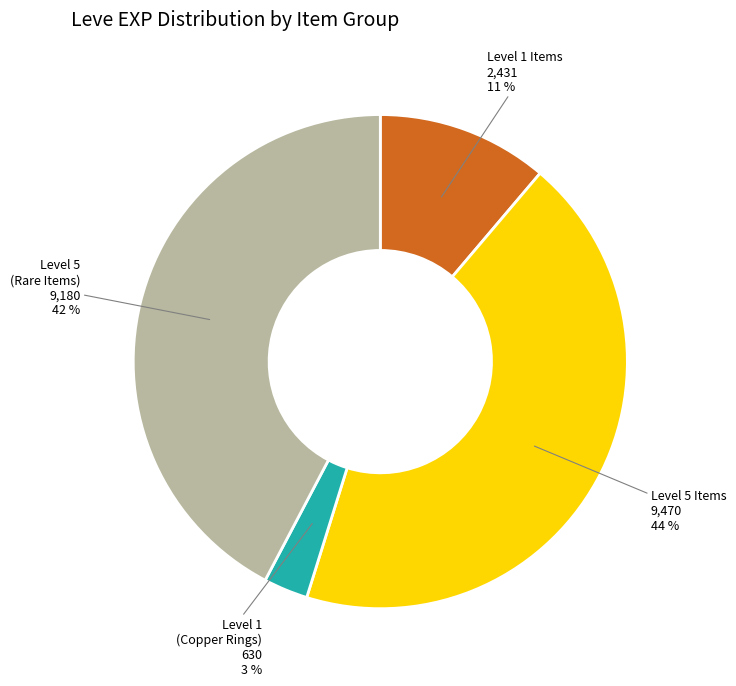

Is there any slice that represents more than half of the pie?

No